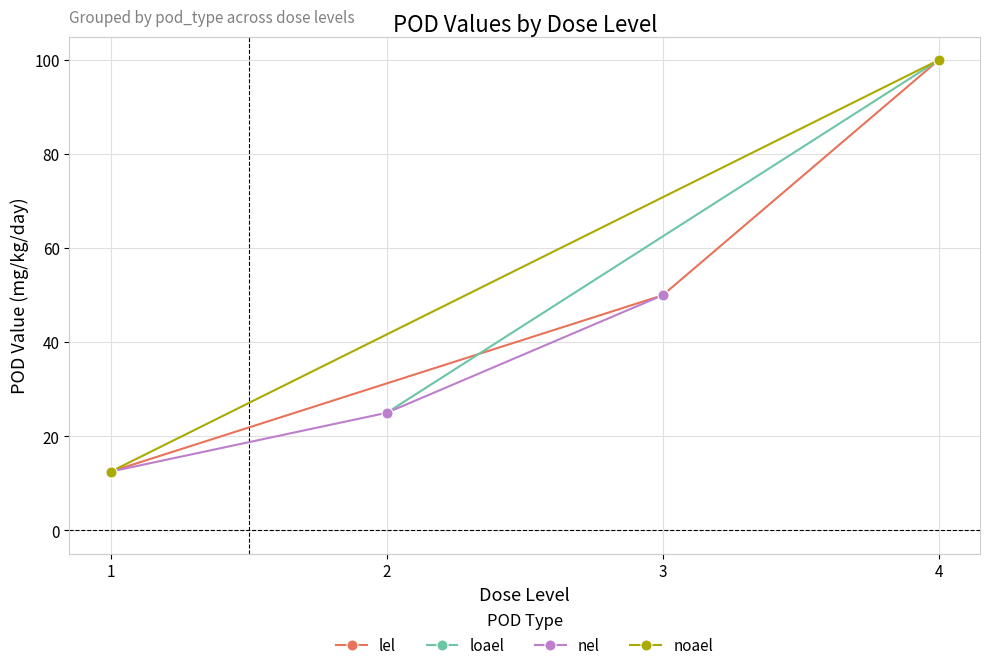

What are all the series names shown in the legend?

lel, loael, nel, noael